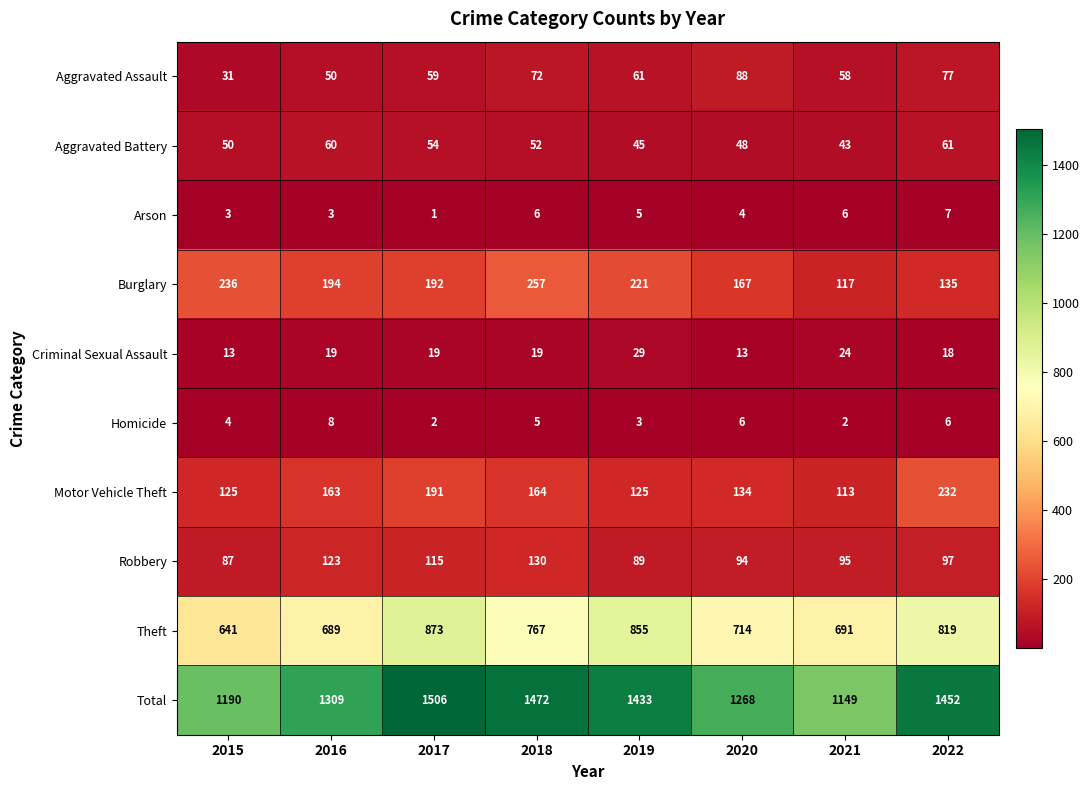

What is the difference between the highest and lowest values at 2017?

1505